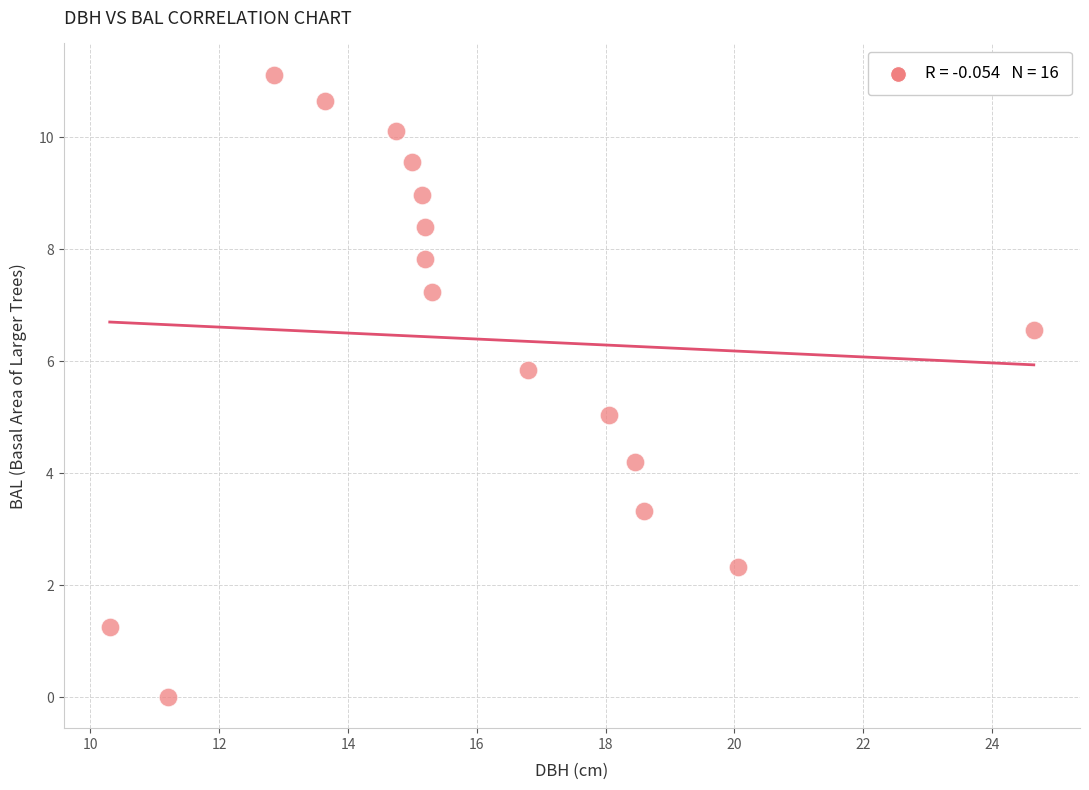

What is the range of X values (max minus min)?

14.3